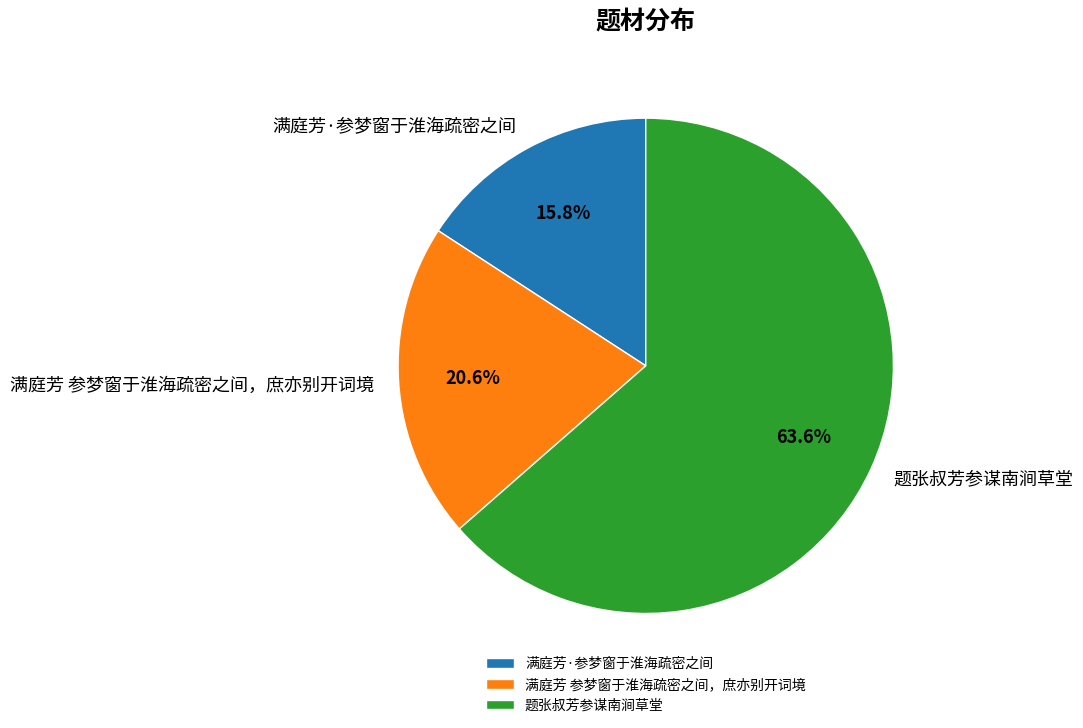

Between 满庭芳·参梦窗于淮海疏密之间 and 题张叔芳参谋南涧草堂, which is larger?

题张叔芳参谋南涧草堂